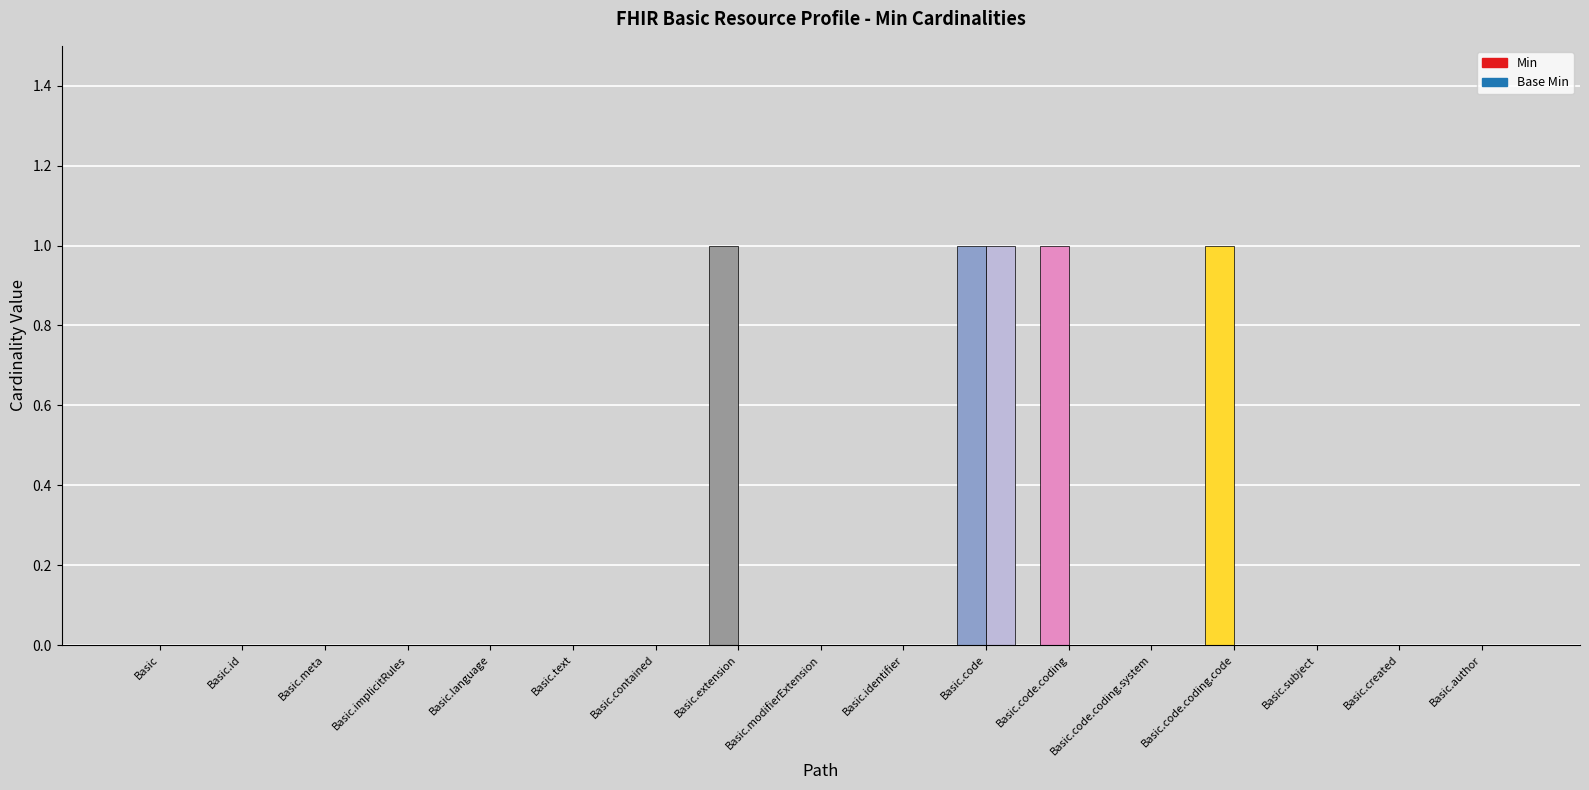

Rank the series at Basic.text from highest to lowest value.

Min, Base Min